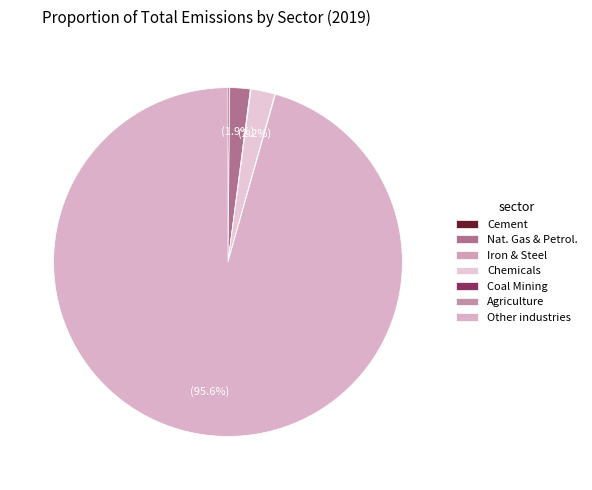

Which category has the smallest portion of the pie?

Agriculture